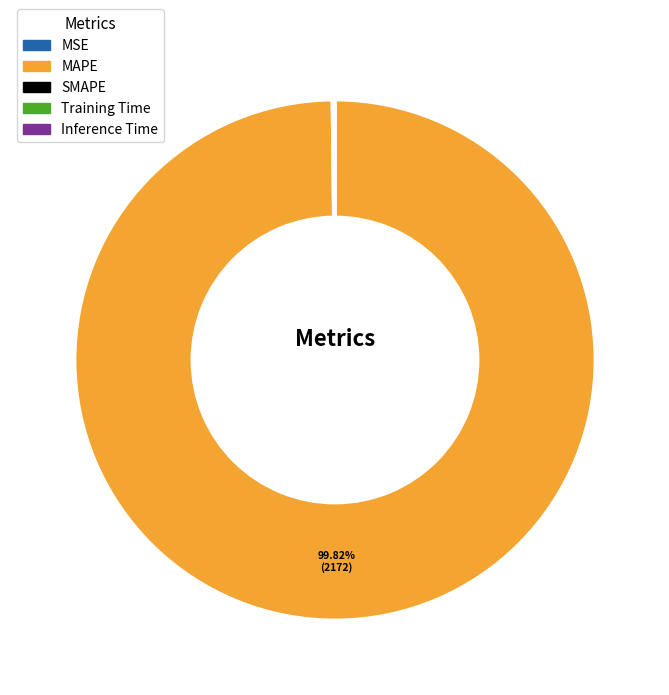

What is the largest slice in the pie chart?

MAPE